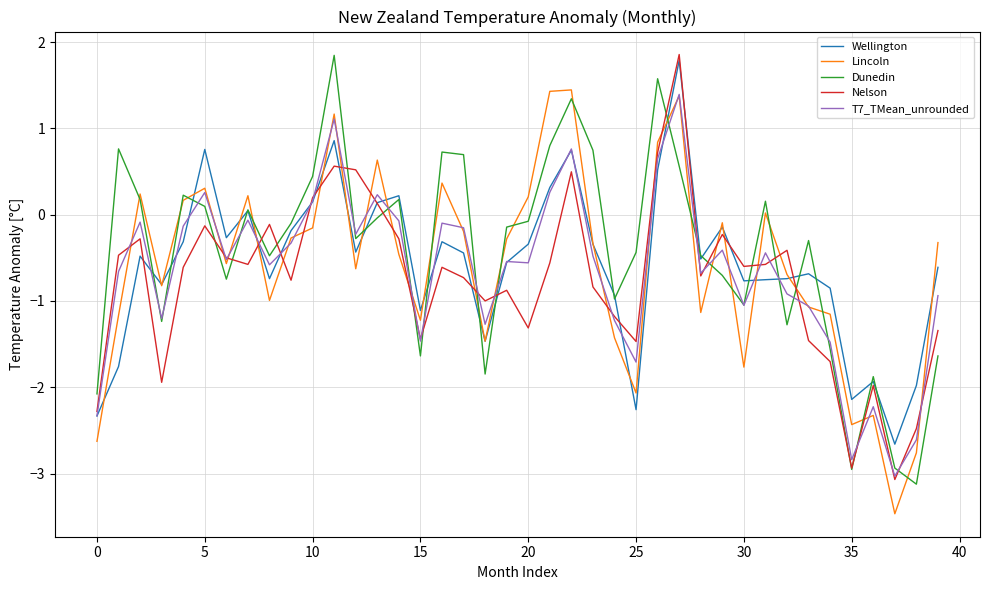

How many values in the Wellington series exceed 0?

10